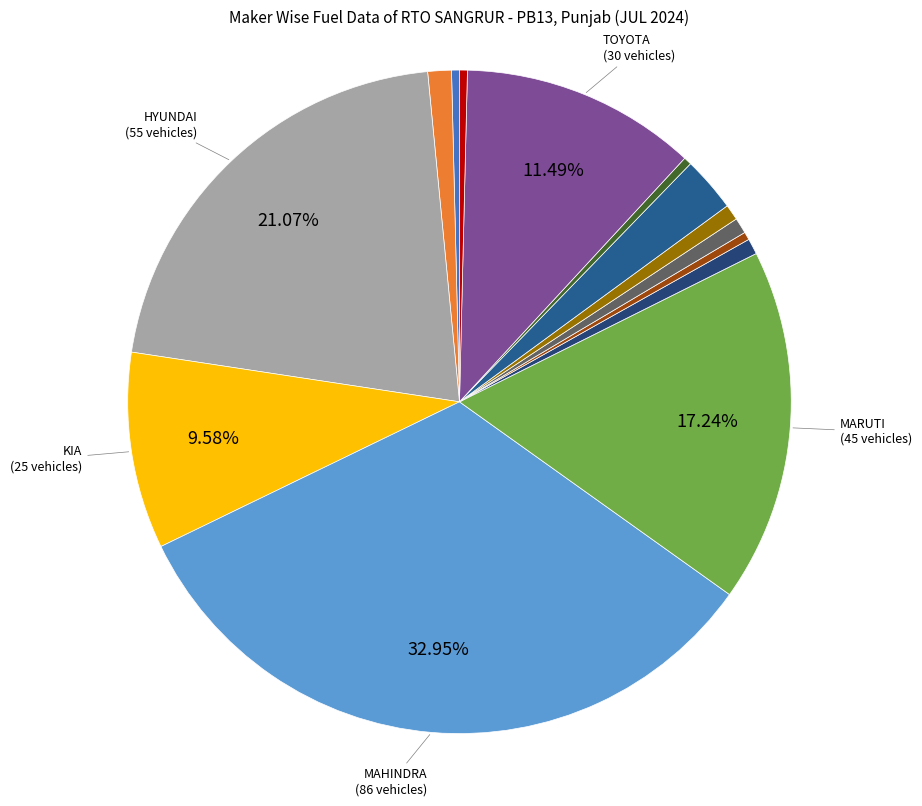

How many slices are in this pie chart?

14